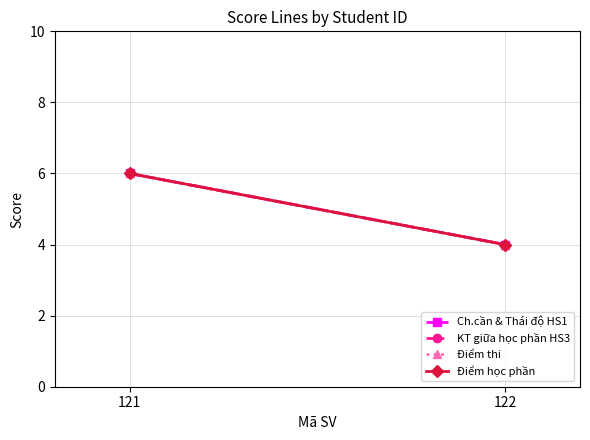

Is the value of Điểm học phần at 122 greater than the value of Ch.cần & Thái độ HS1 at 122?

No